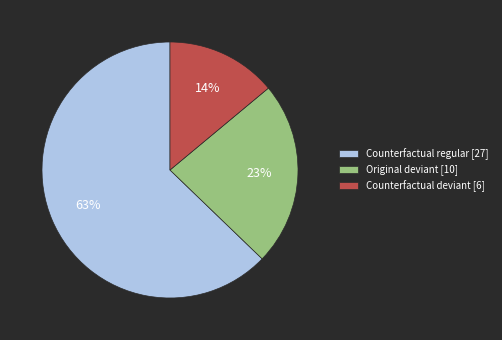

To the nearest percent, what is the difference between the largest and smallest slice percentages?

49%